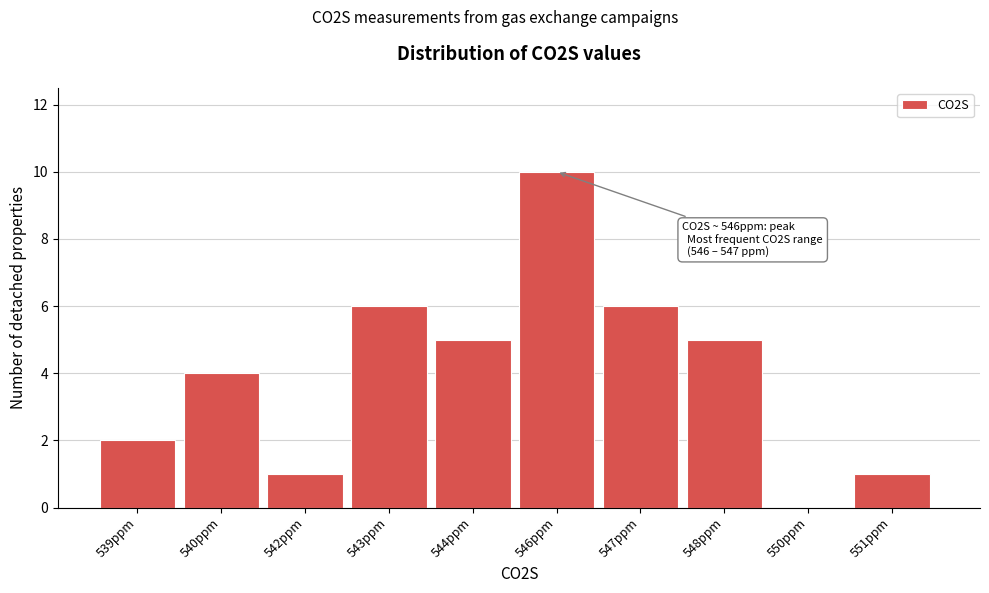

Reading left to right, transcribe all the data shown in this chart.

539ppm=2	540ppm=4	542ppm=1	543ppm=6	544ppm=5	546ppm=10	547ppm=6	548ppm=5	550ppm=0	551ppm=1